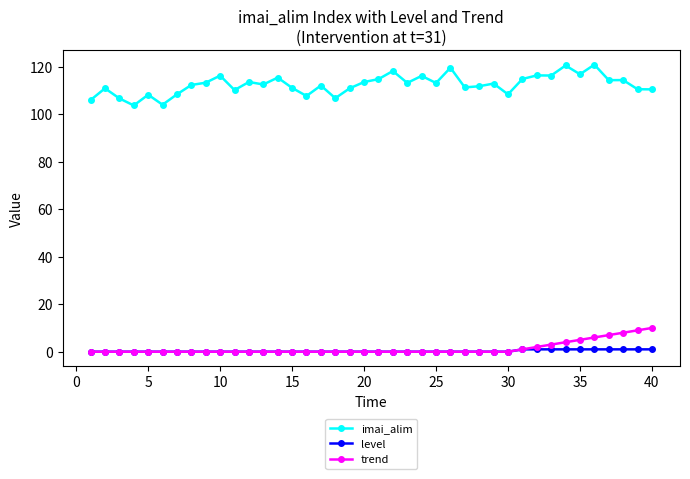

At how many categories does at least one series exceed 43?

40